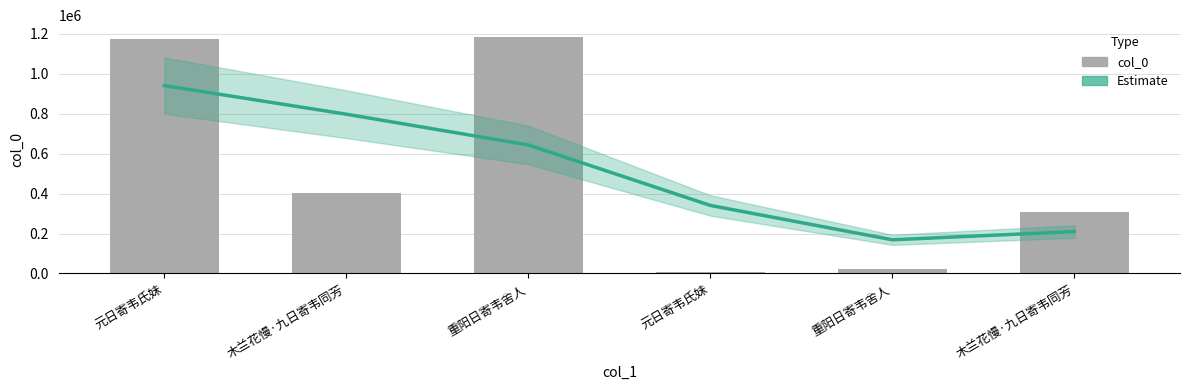

What is the difference between the second highest and minimum values in the col_0 series?

1165156